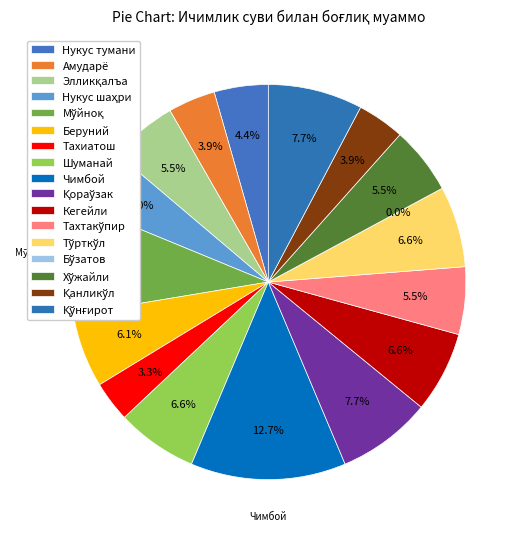

Does Тўрткўл account for over 50% of the chart?

No